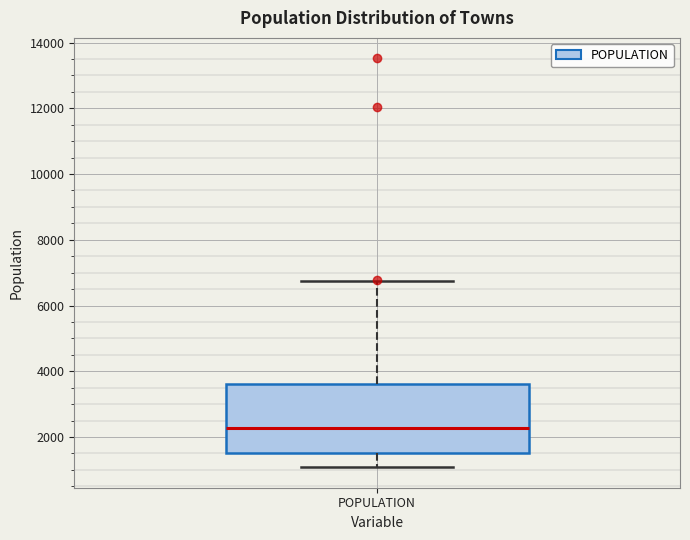

Where is the upper edge of the box for POPULATION on the y-axis? The values are not printed on the chart, so give them approximately, as read against the axis.

3600